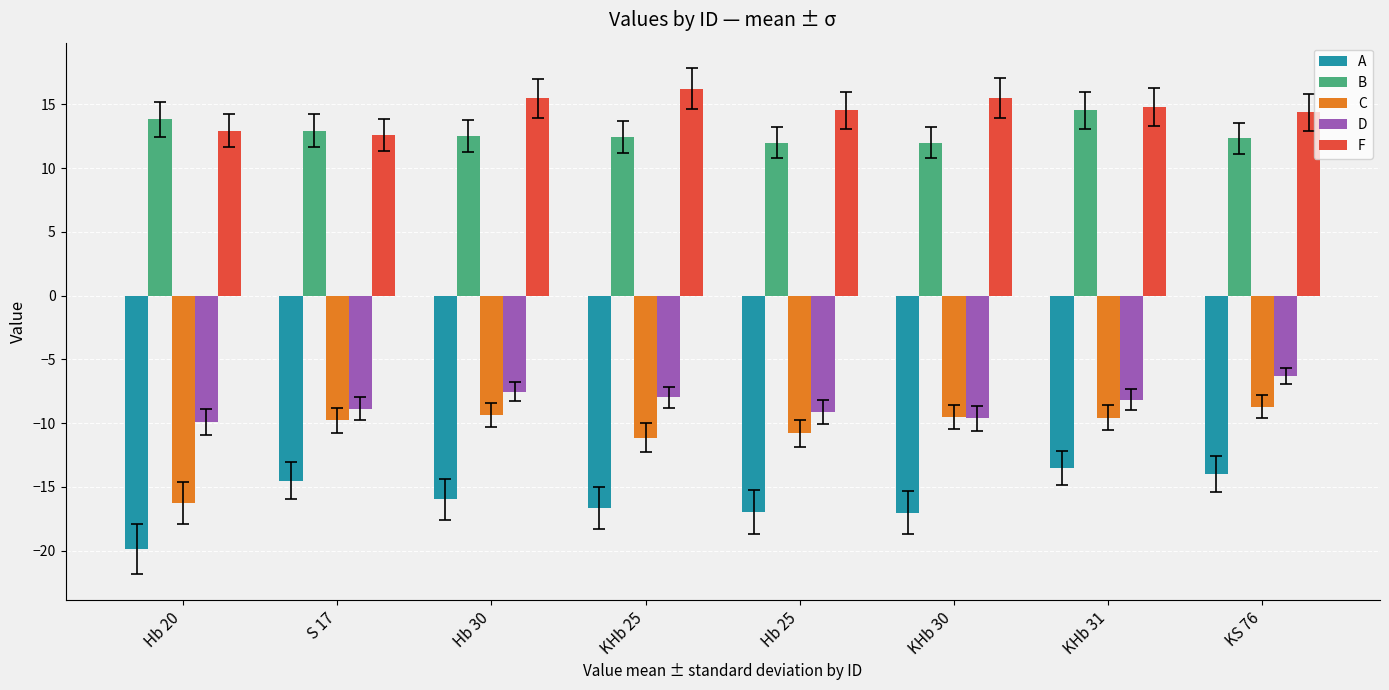

True or false: F has a value of 14.5 at Hb 25.

True